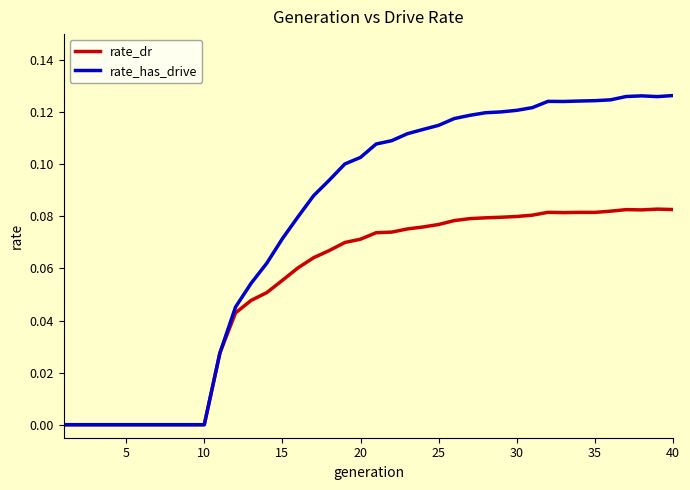

List the series in order of their overall mean, highest first.

rate_has_drive, rate_dr